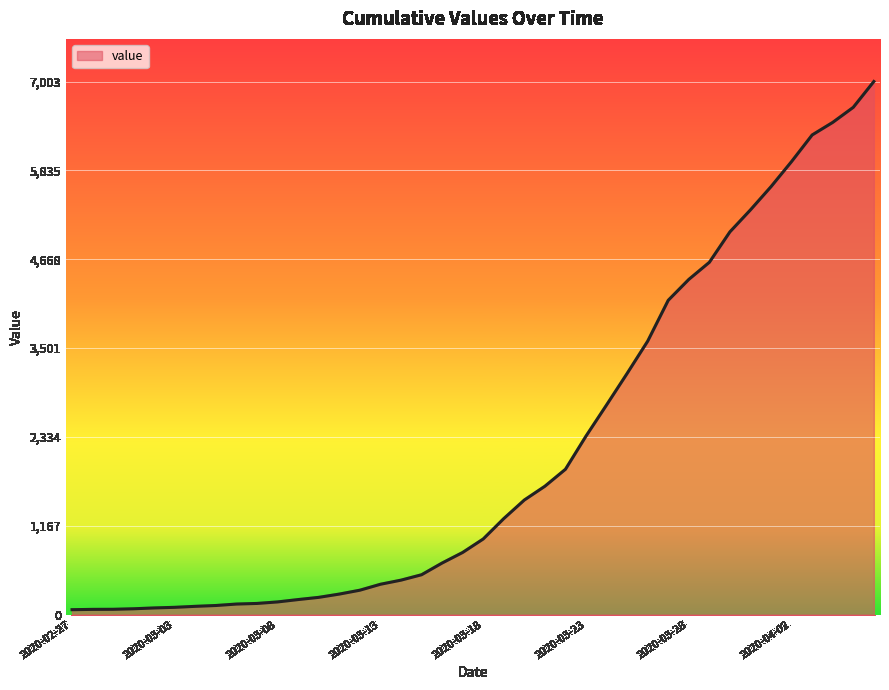

What is the difference between the maximum and minimum values?

6939